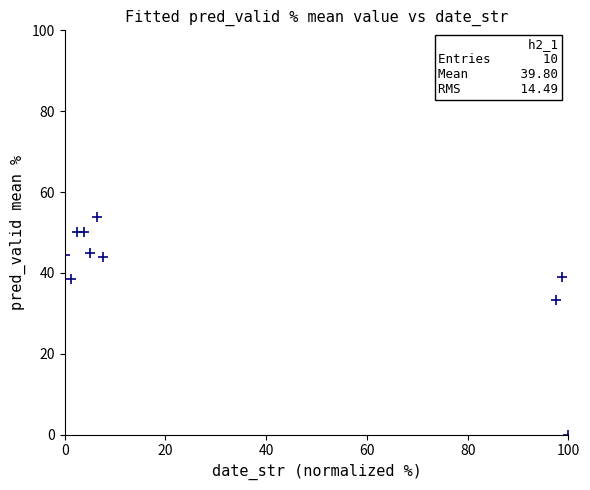

What is the average X value?

32.3